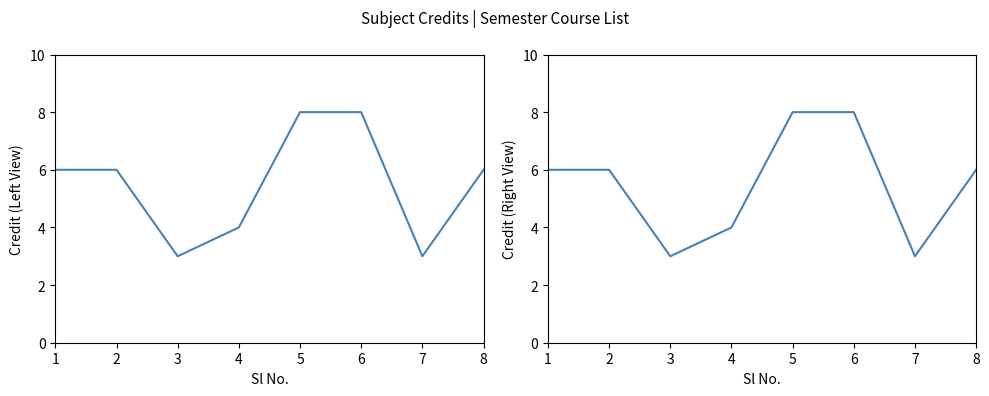

Rank the categories by value from highest to lowest.

5, 6, 1, 2, 8, 4, 3, 7